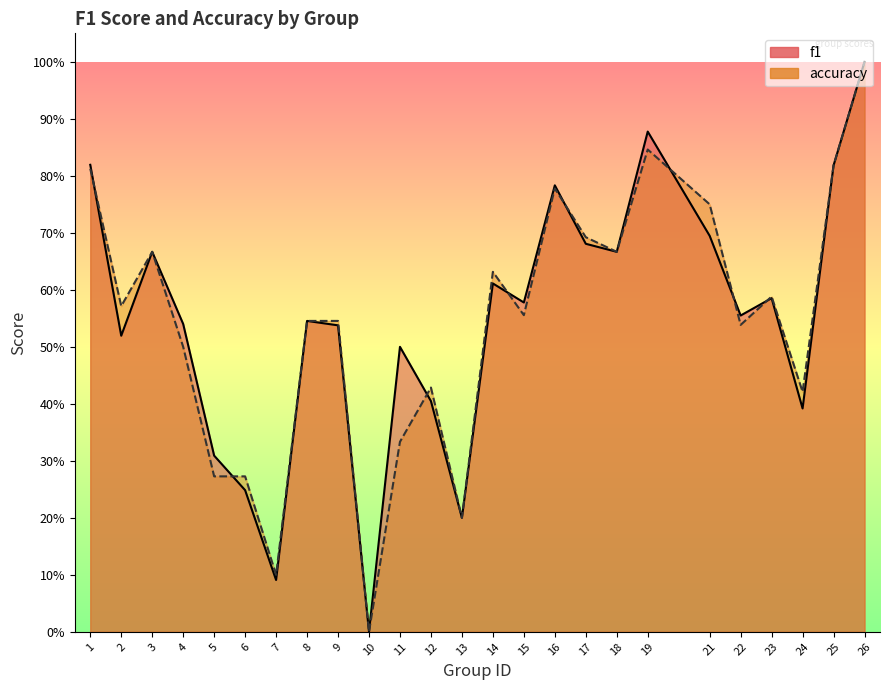

True or false: accuracy has more than 2 points higher than both neighbors.

True